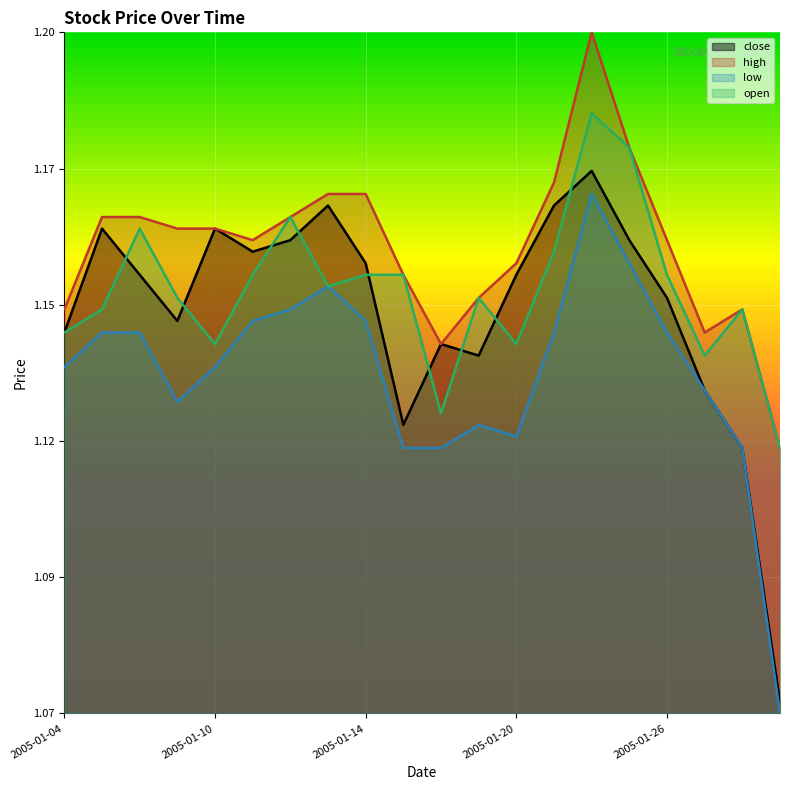

Where do close and open first cross each other?

2005-01-05 and 2005-01-06